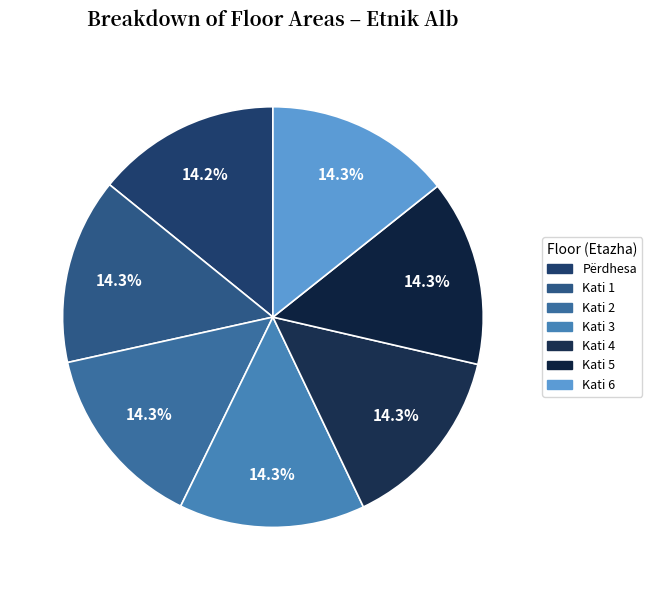

What is the largest slice in the pie chart?

Kati 1